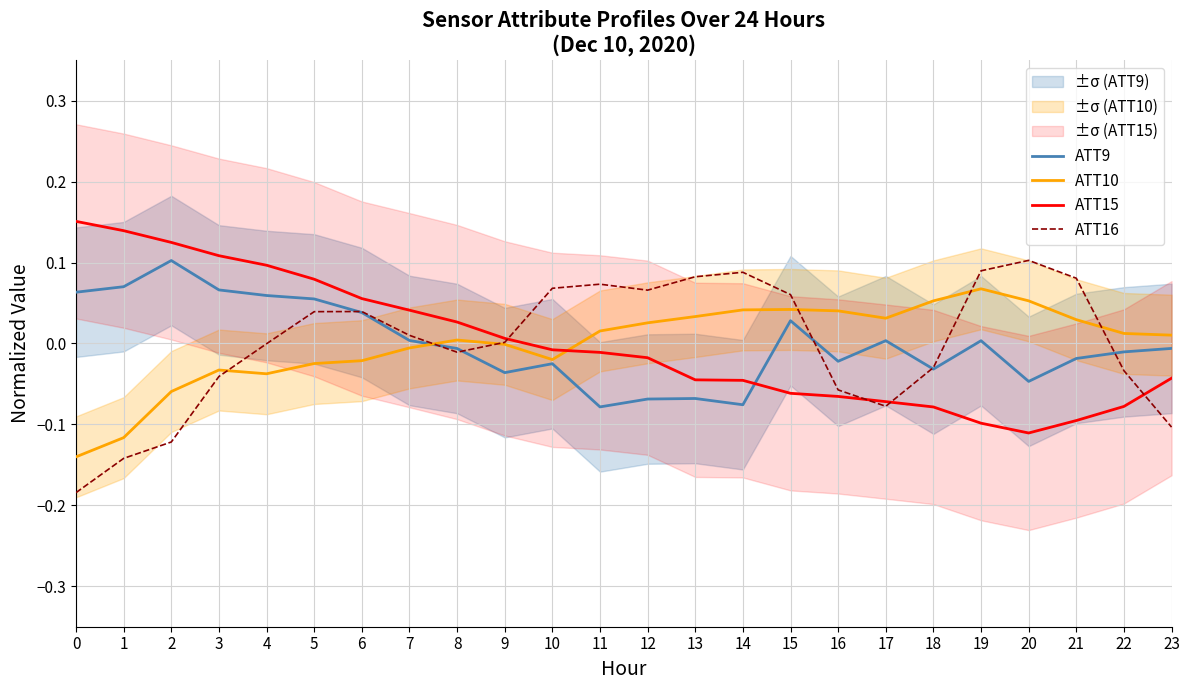

Where do ATT15 and ATT10 first cross each other?

10 and 11